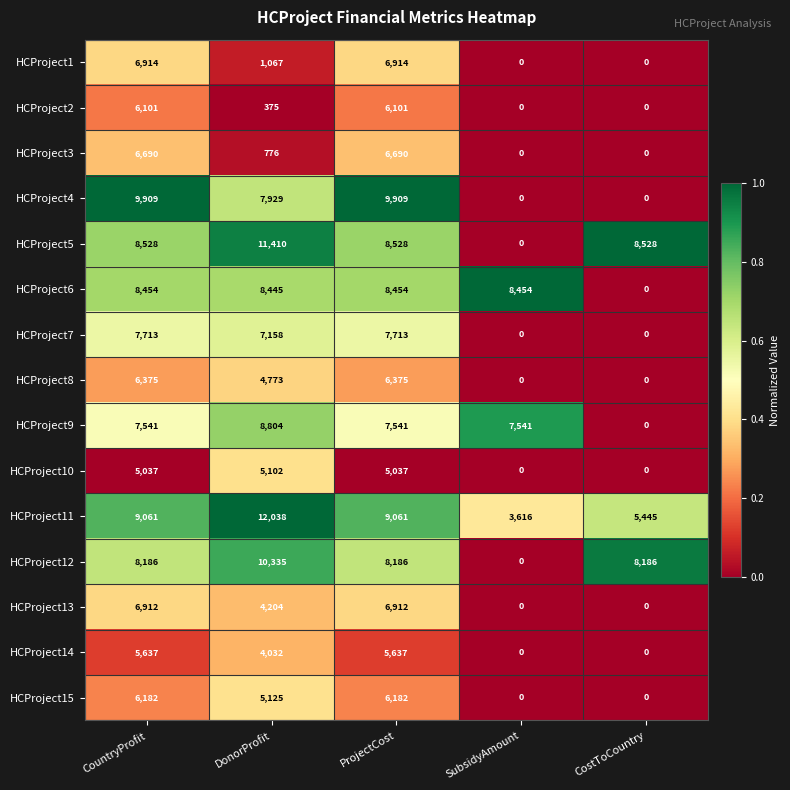

The HCProject13 series shows 11345 at CountryProfit. True or false?

False